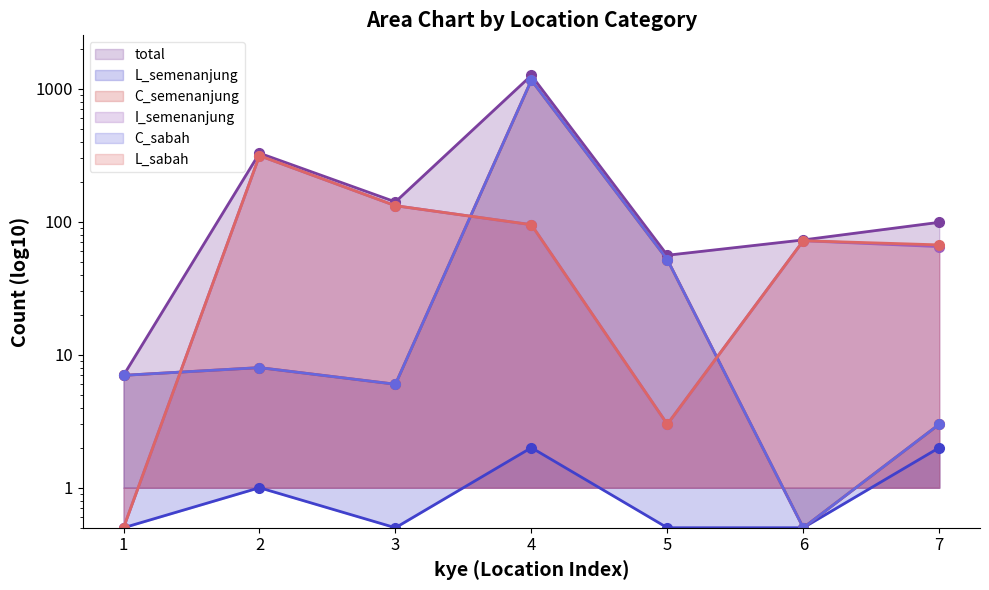

Where is the first local maximum for C_semenanjung?

2